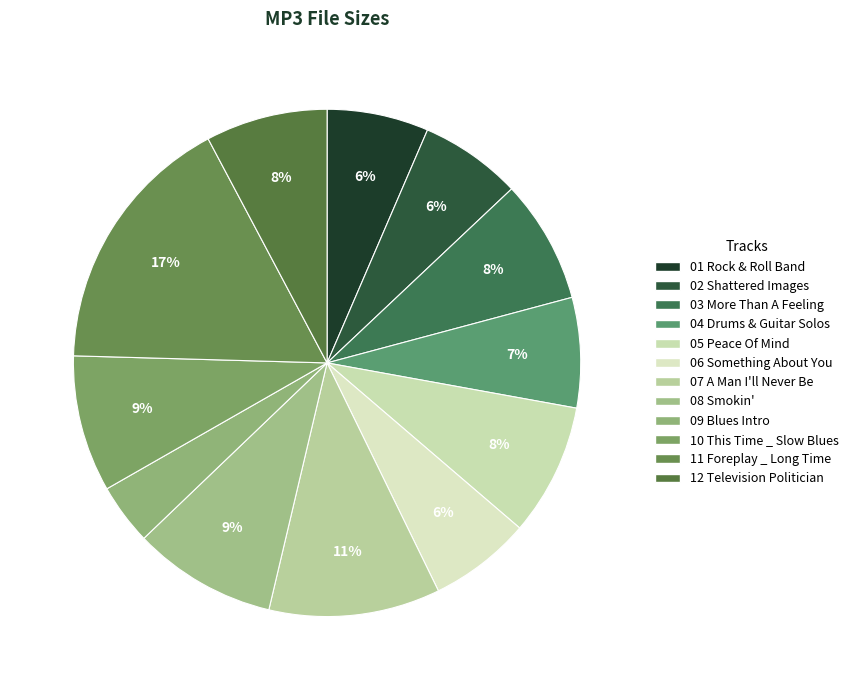

Does any single category account for the majority?

No